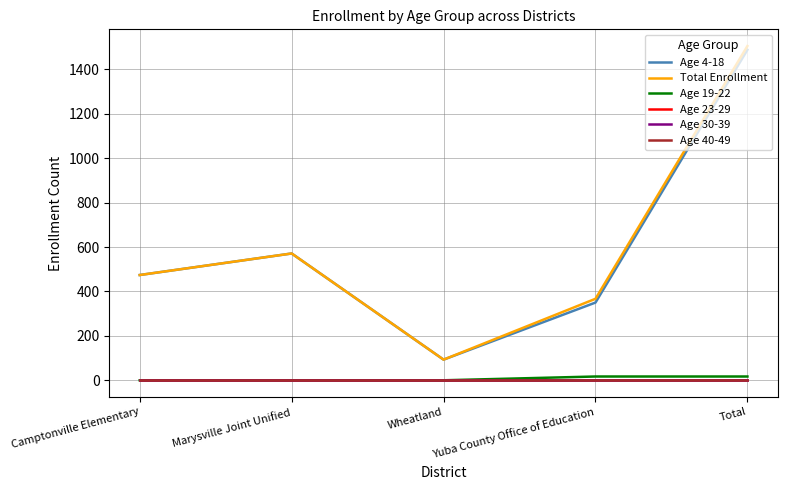

Does the chart have visible grid lines?

Yes